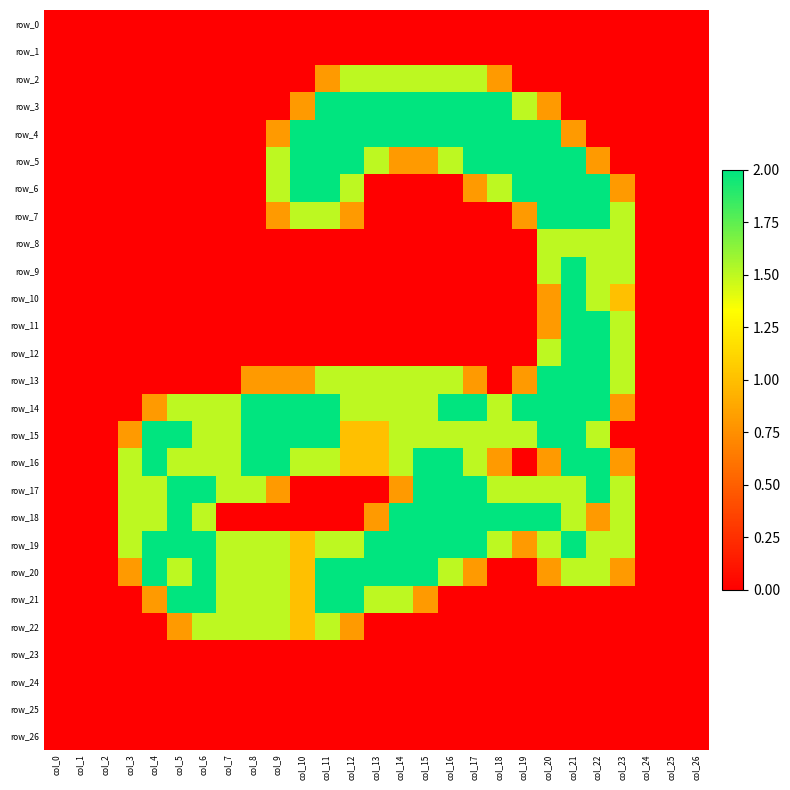

What is the difference between the second highest and minimum values in the row_6 series?

2.0